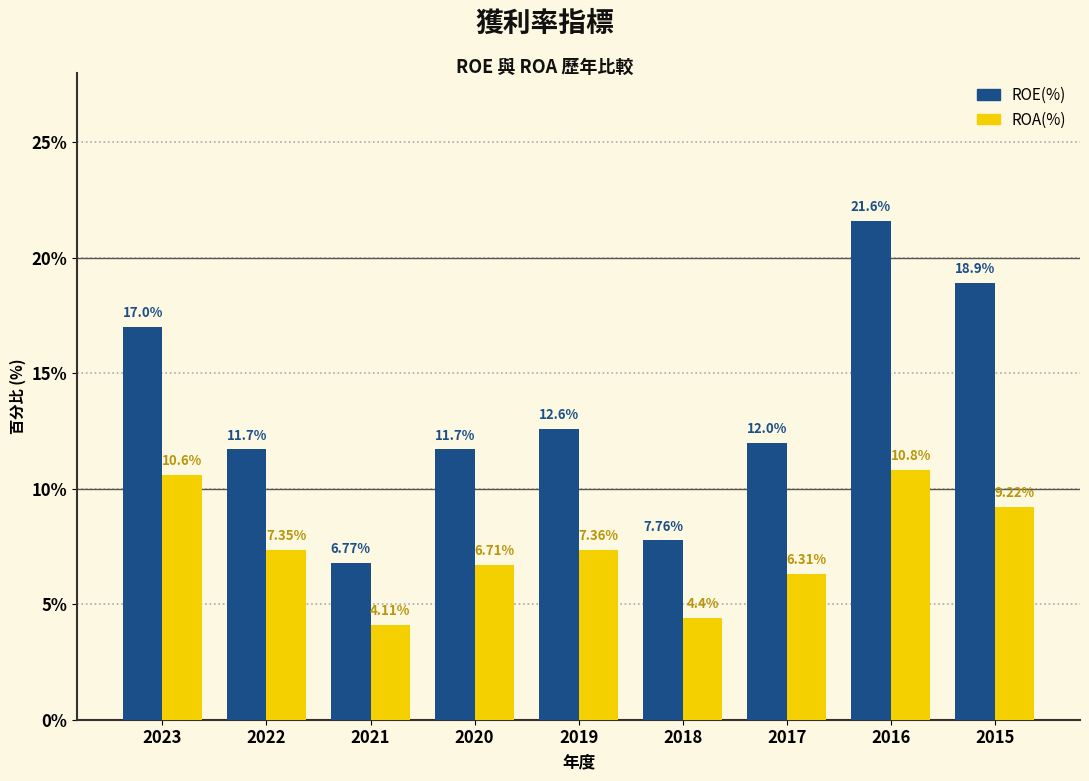

At which category does the chart reach its minimum across all series?

2021